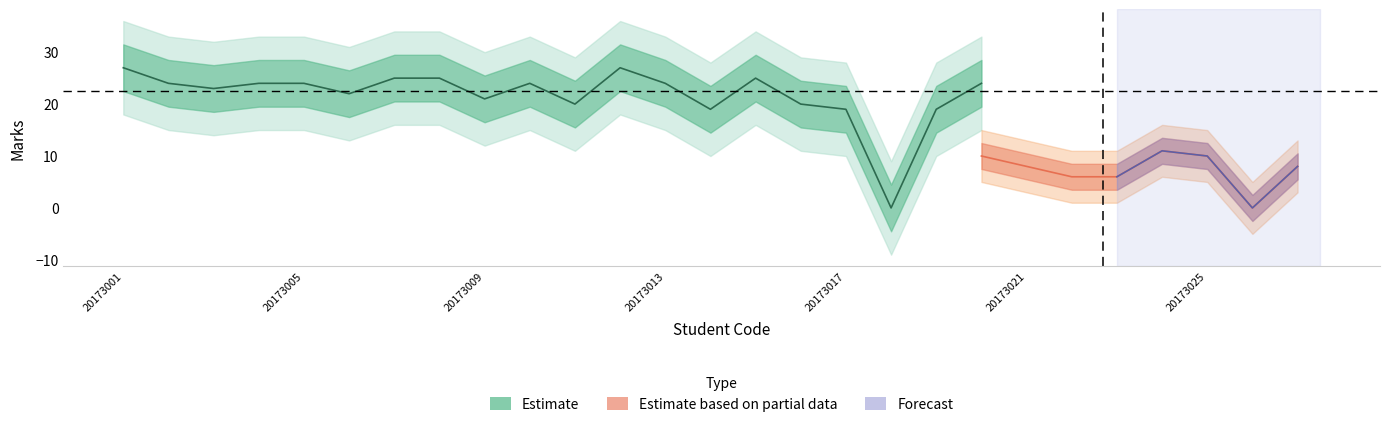

Which category has the highest value across all series?

20173001